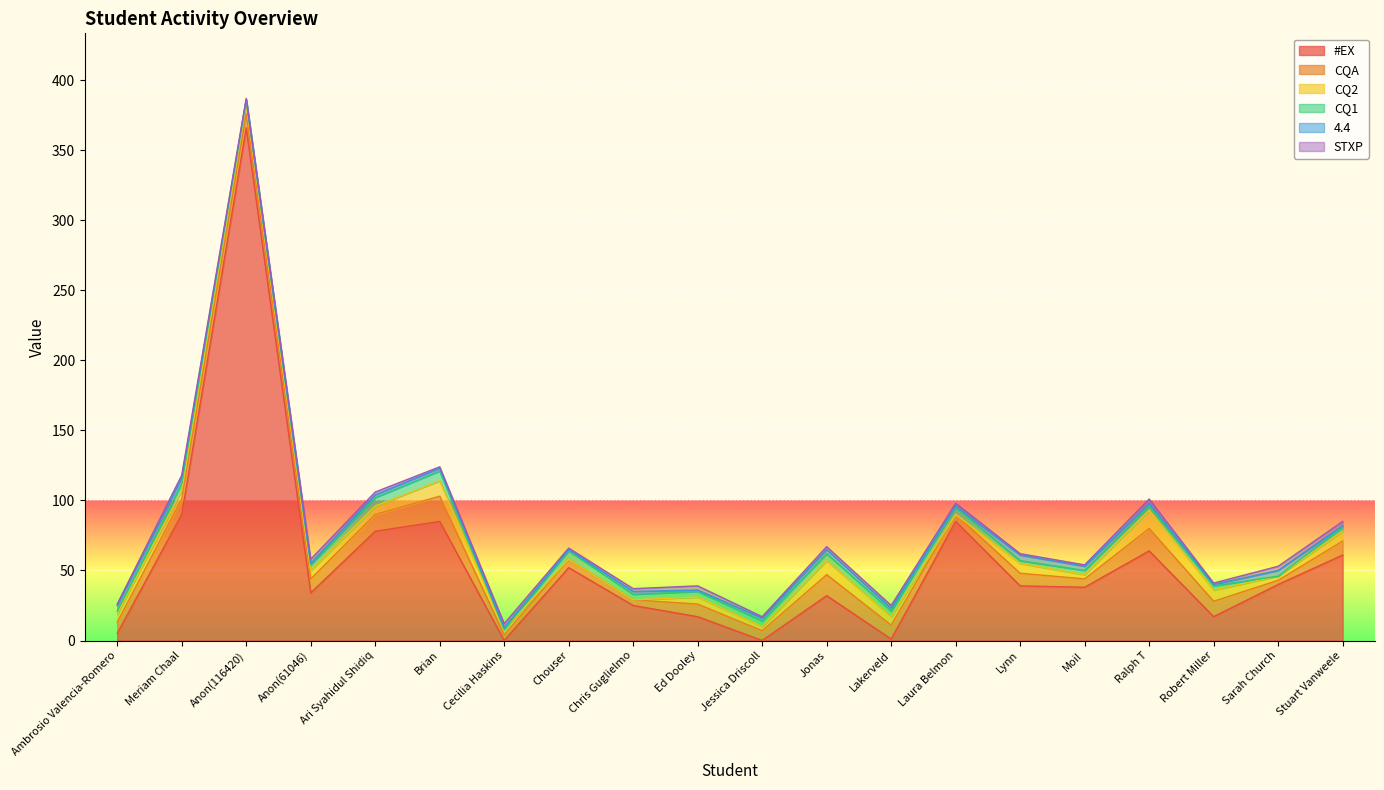

Which has a higher value, Ed Dooley or Chris Guglielmo?

Chris Guglielmo